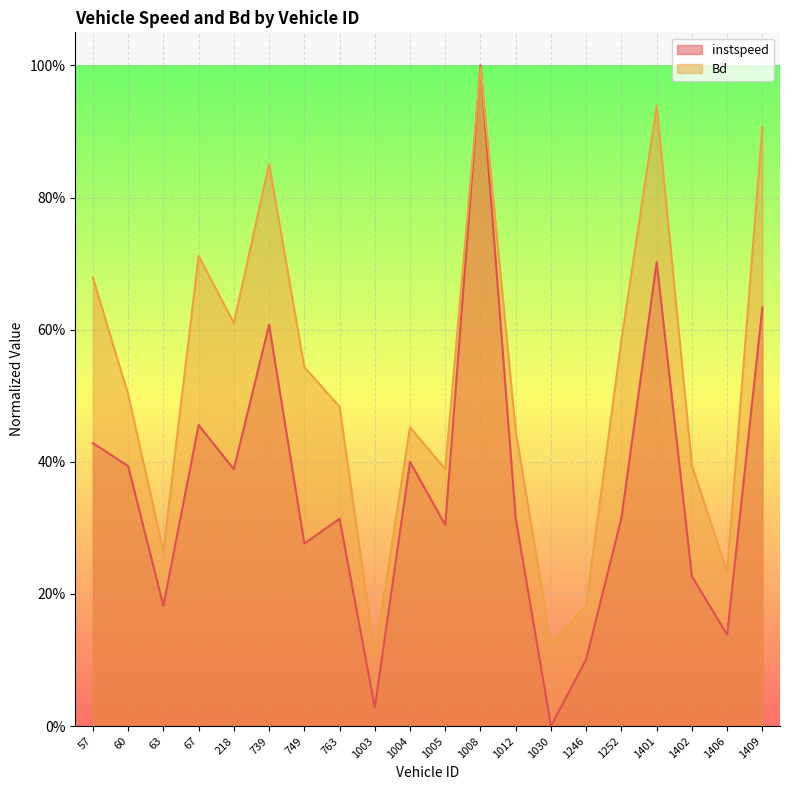

The instspeed series shows 0.4 at 218.0. True or false?

True